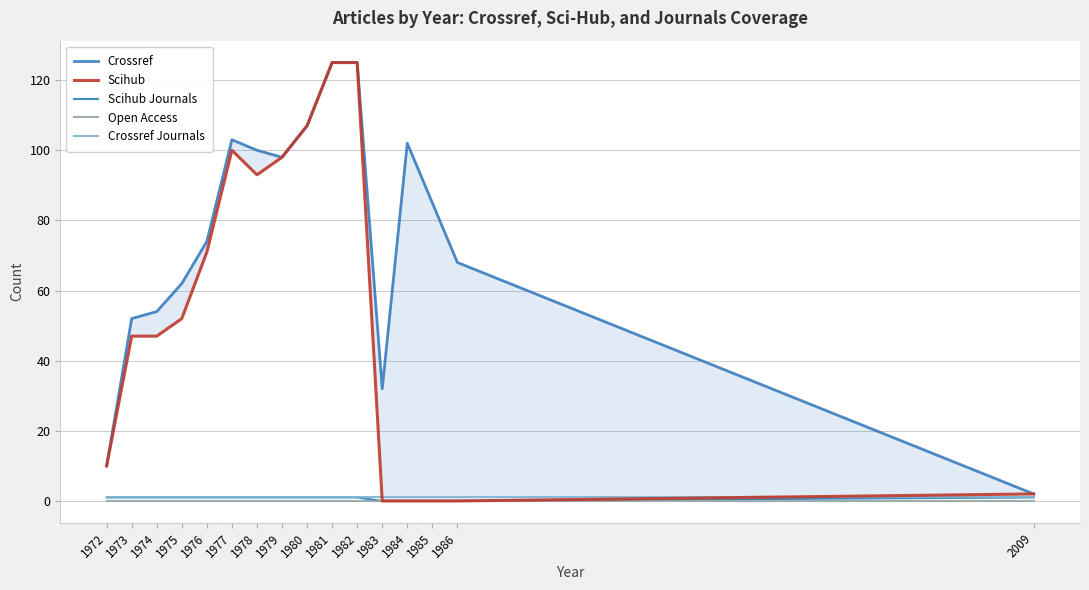

Is it true that Scihub equals 23 at 1973?

False